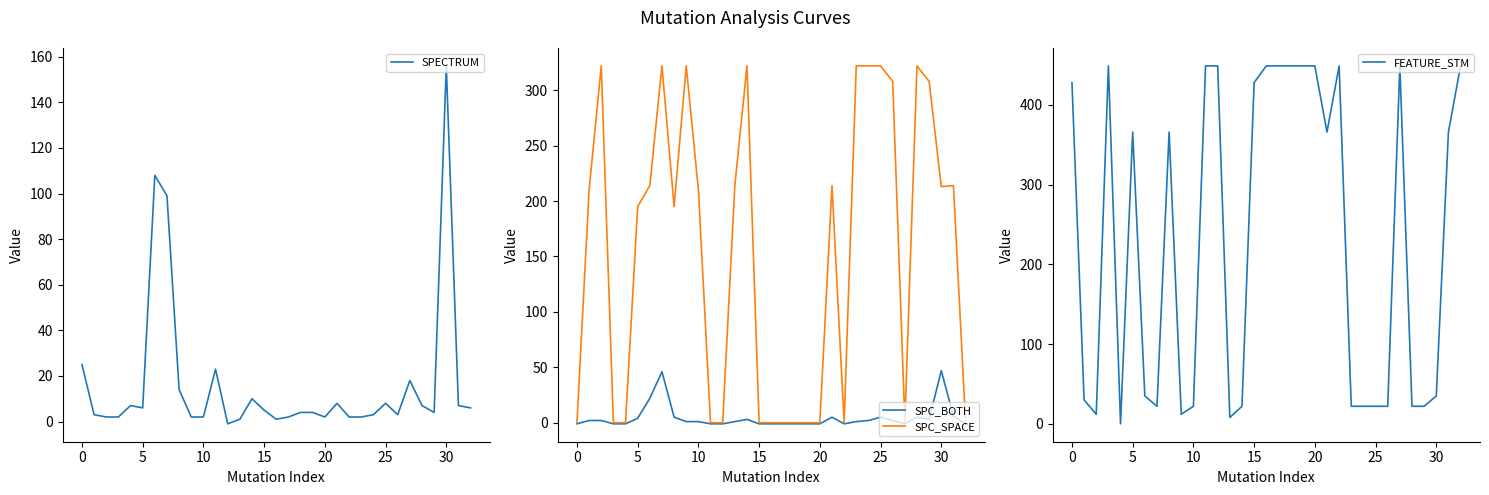

In FEATURE_STM, how many points are higher than both neighbors (excluding endpoints)?

5